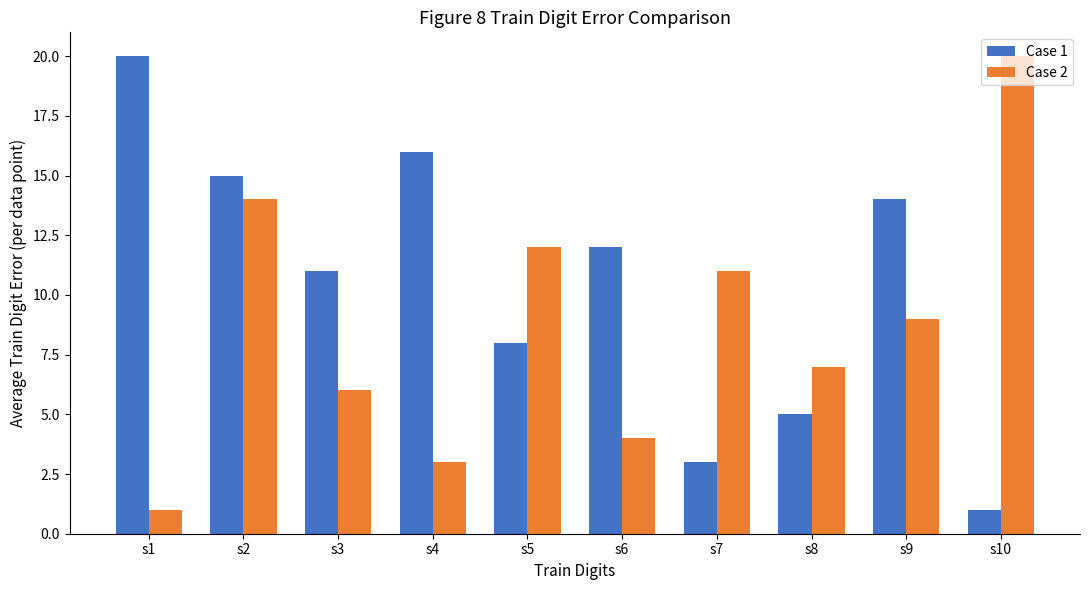

What is the value of the Case 1 bar at the 6th from the left?

12